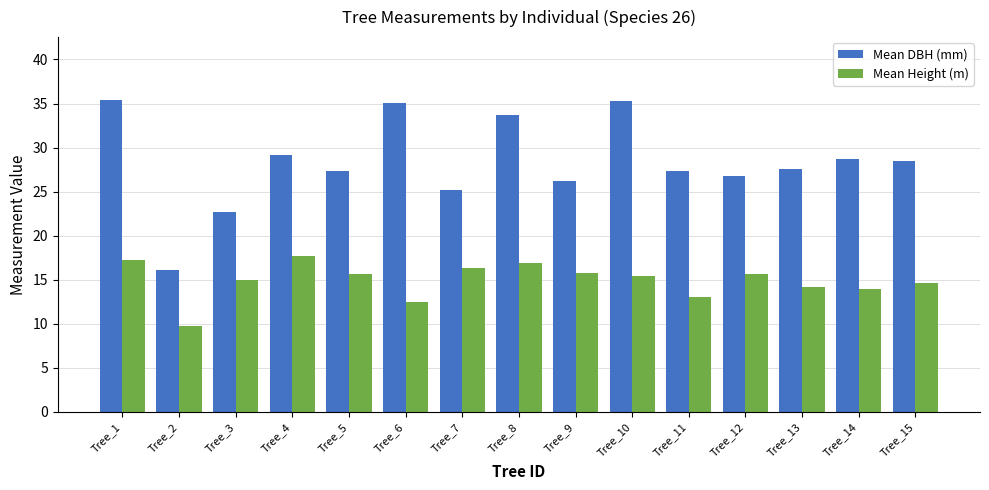

Is it true that Mean DBH (mm) equals 39.7 at Tree_4?

False